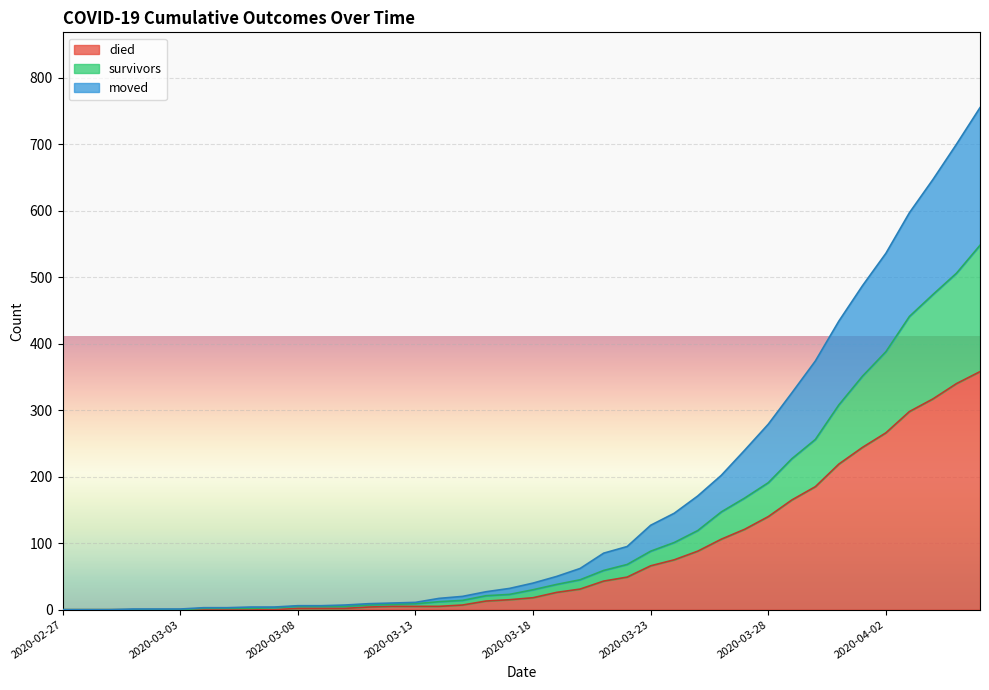

True or false: died and survivors intersect in this chart.

False